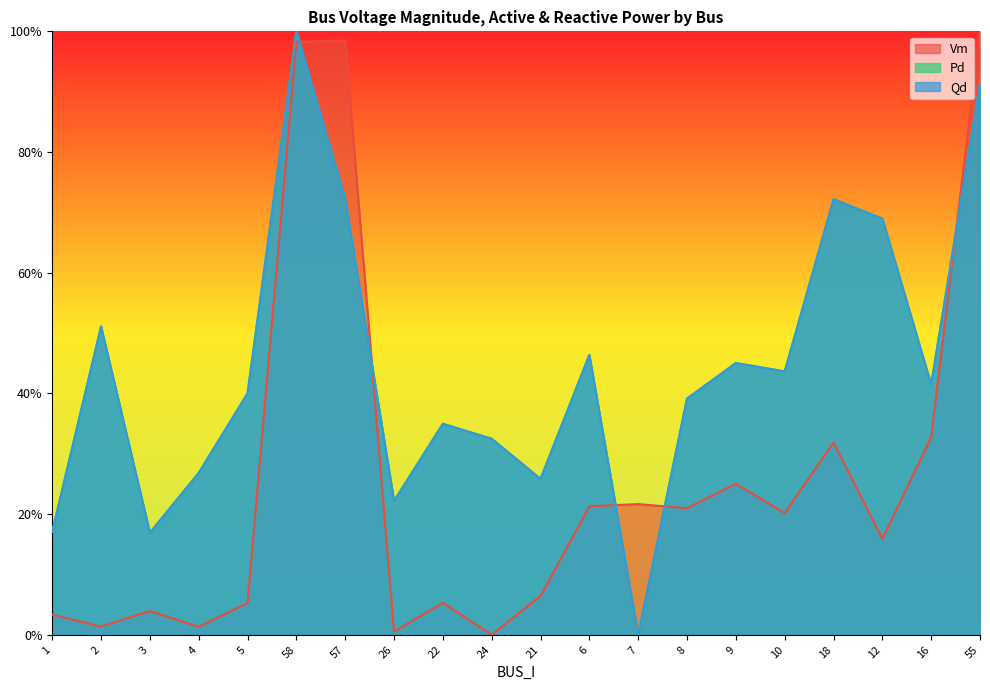

How many distinct data groups are displayed?

3